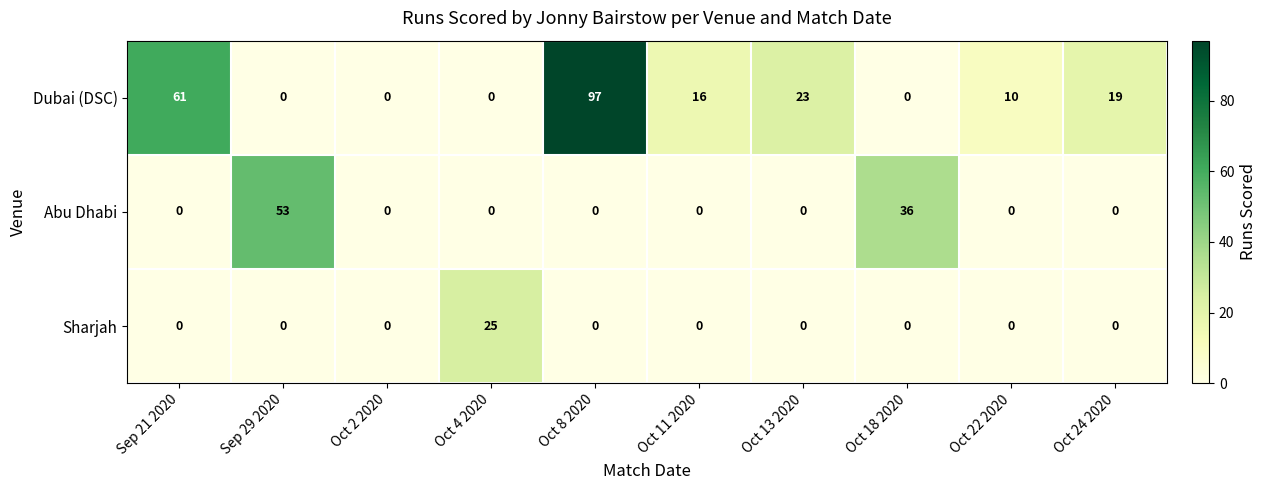

What is the difference between the Dubai (DSC) values at Oct 22 2020 and Sep 21 2020?

51